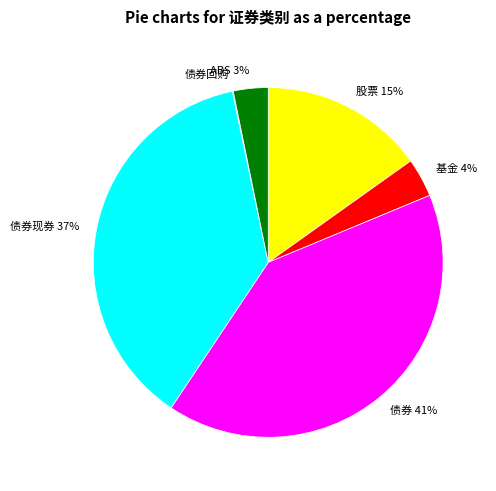

What is the largest slice in the pie chart?

债券 41%